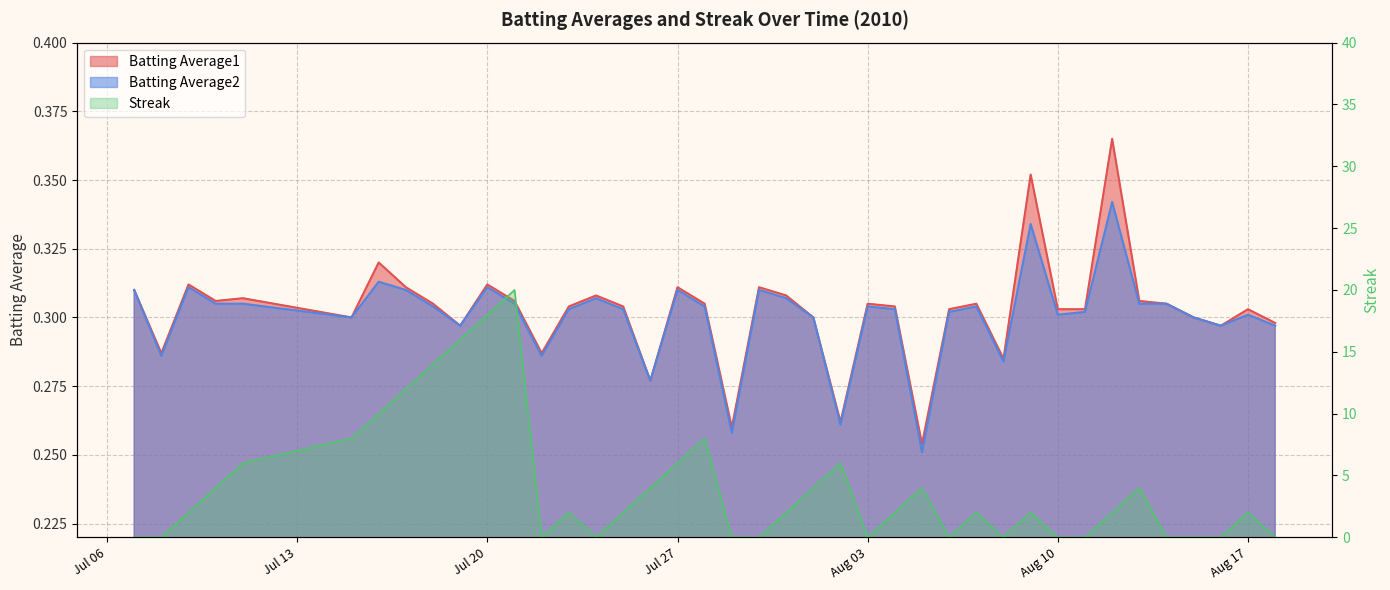

Between 2010-07-24 and 2010-07-31, which series saw the biggest shift?

Streak